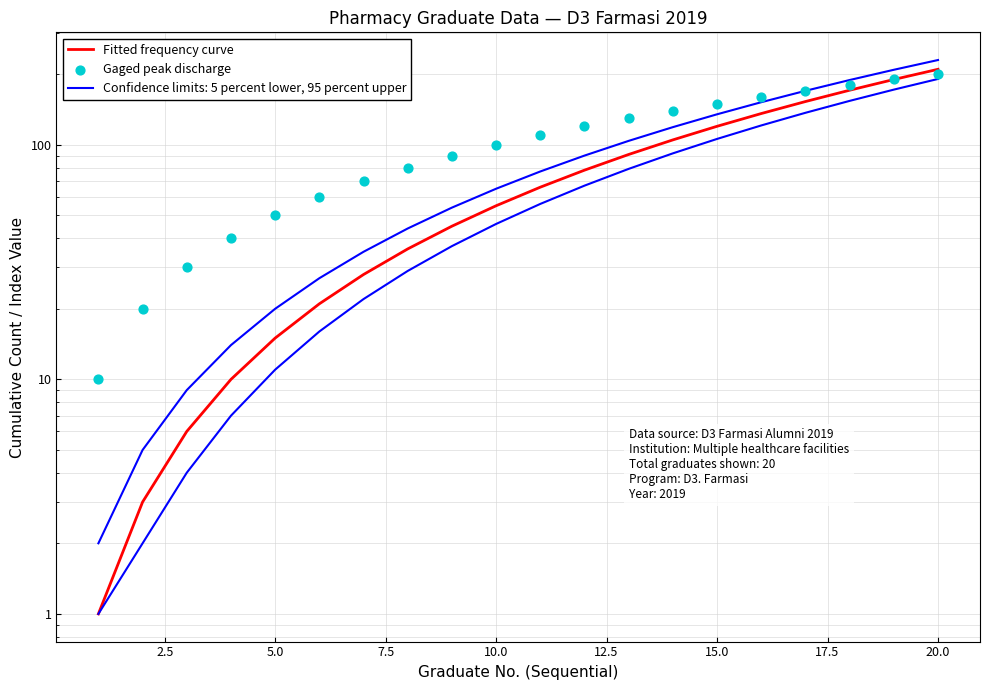

Which series contains the lowest Y value?

Fitted frequency curve